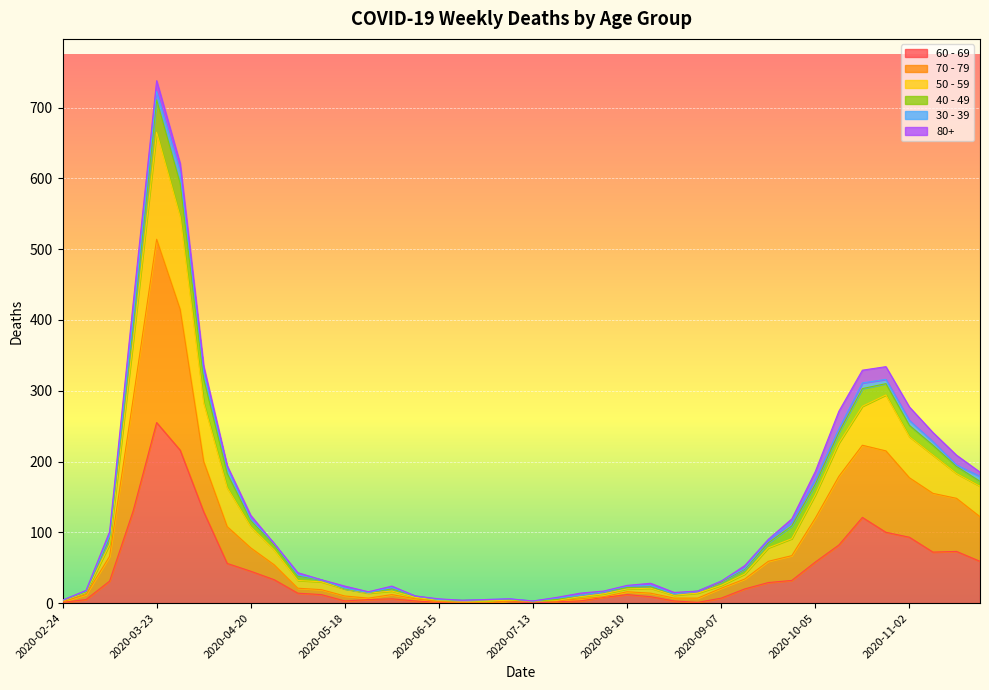

Where does the 60 - 69 series first go above 14?

2020-03-09